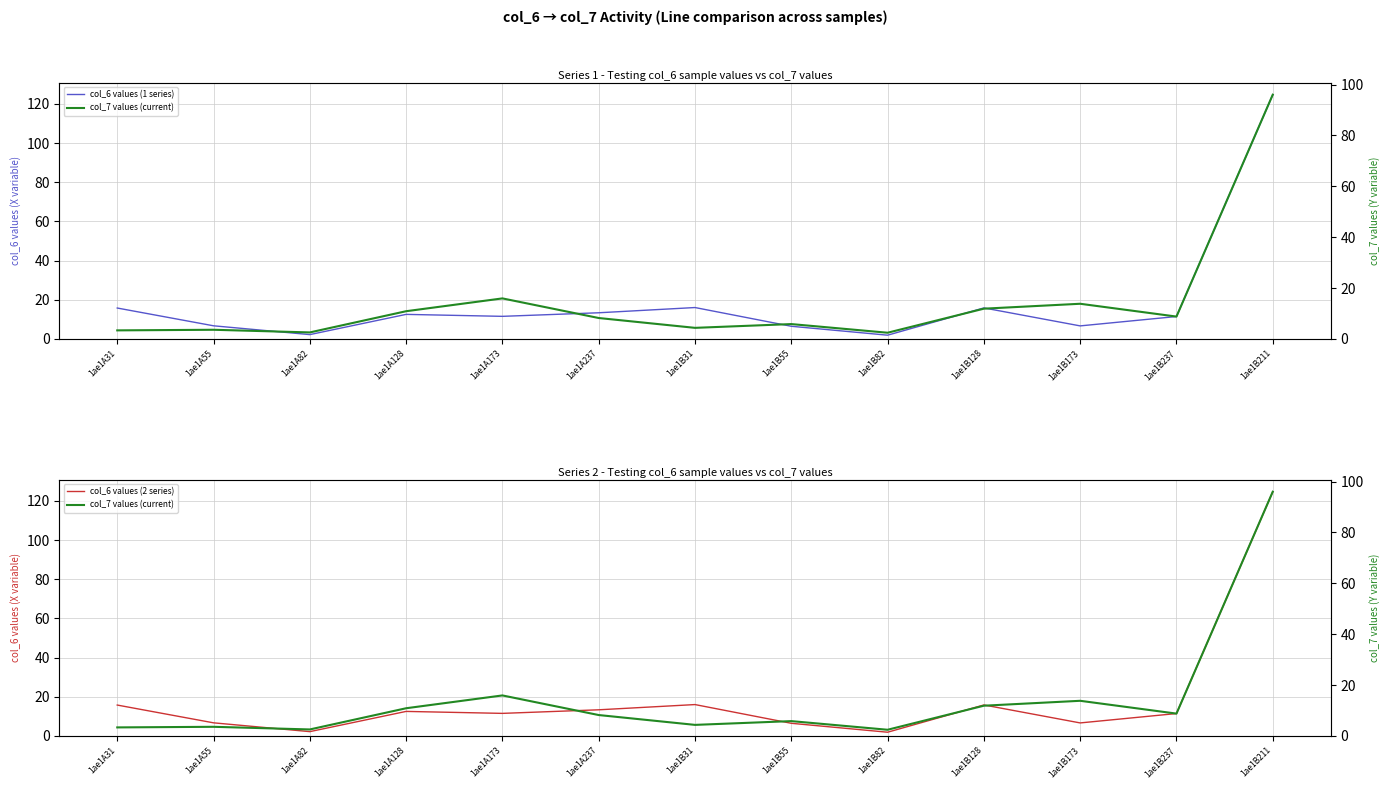

What is the total value across all series at 1ae1B237?

31.7